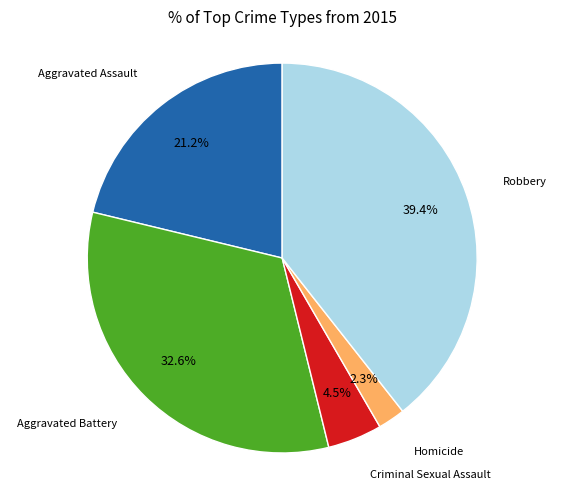

Is the sum of Homicide and Aggravated Assault greater than half?

No